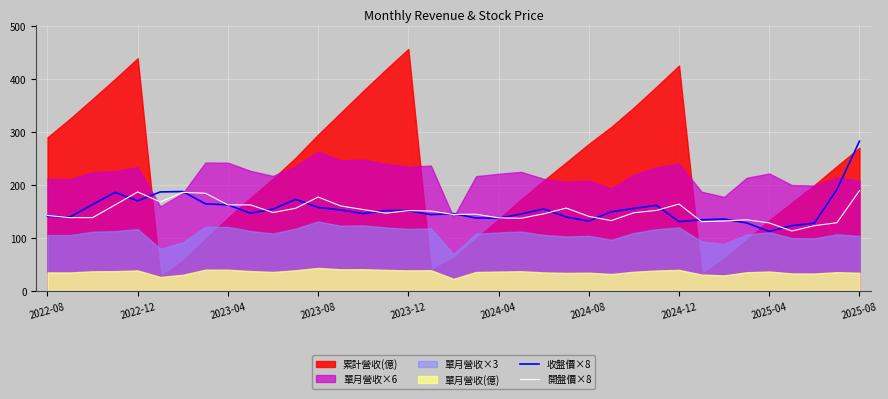

The value of 開盤價×8 at 2022-08 is 234.8. True or false?

False